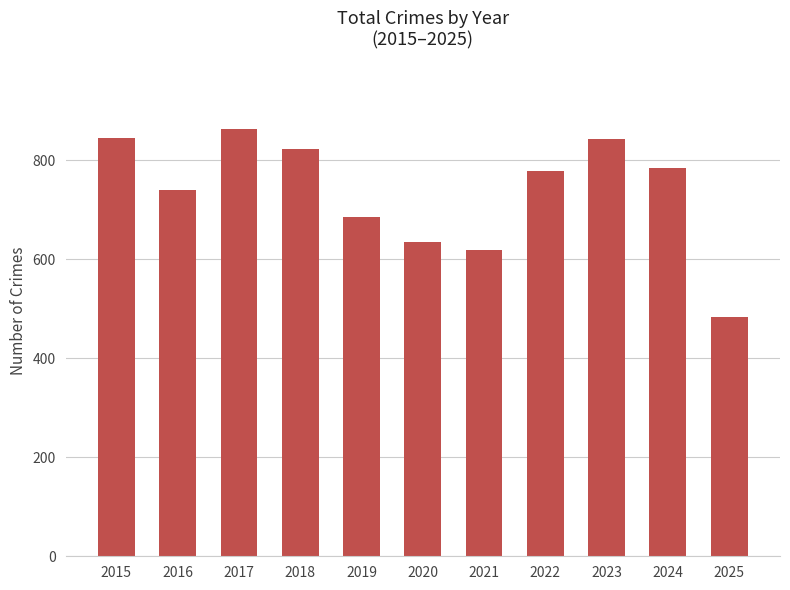

How many bars are there in total?

11